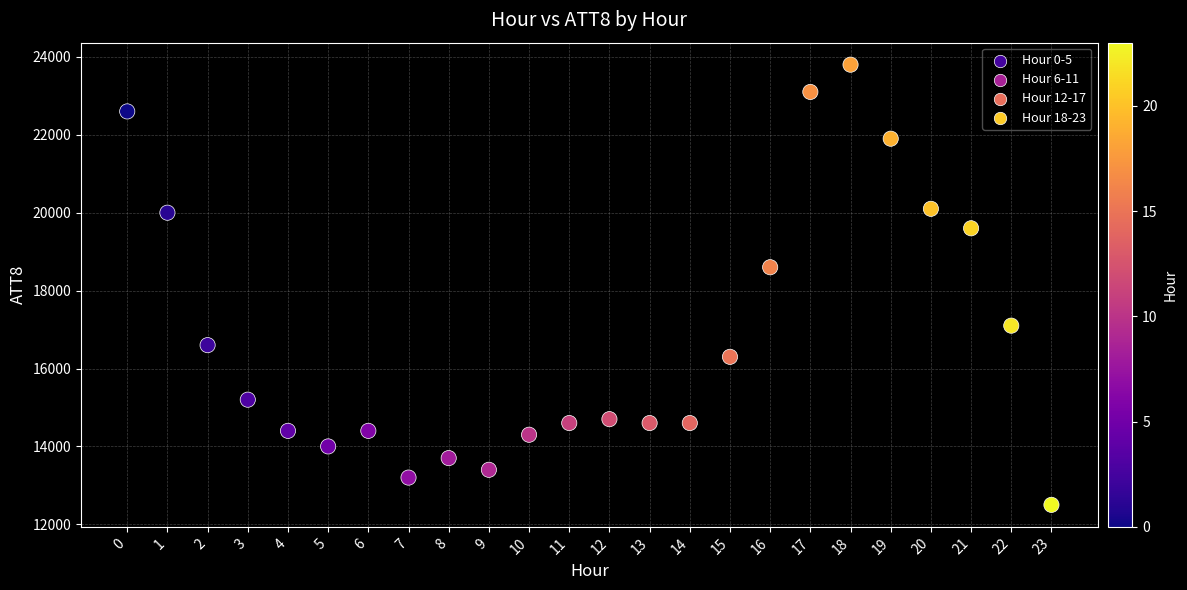

What Y value in the scatter plot is closest to 18150?

18600